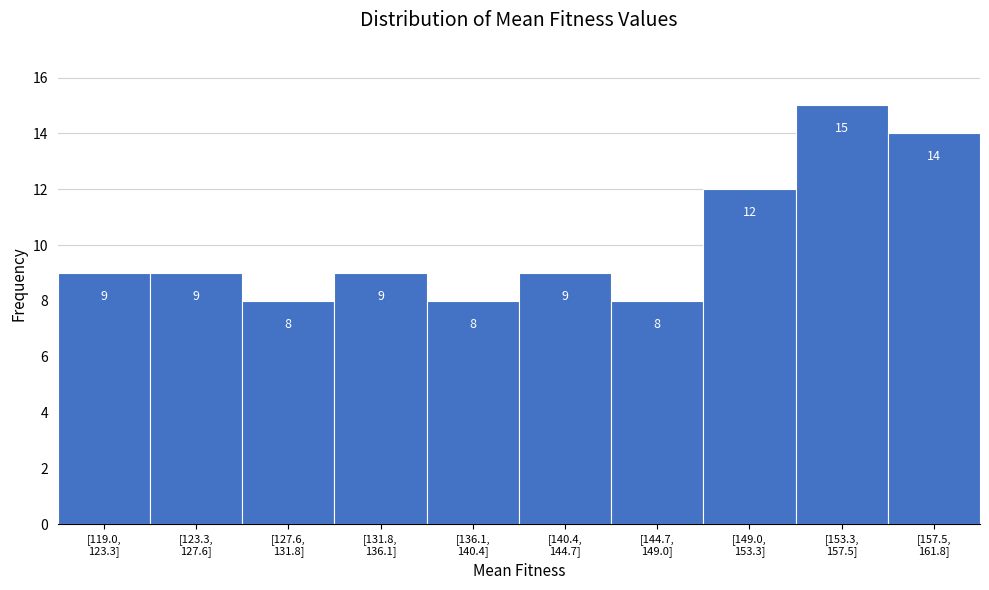

Reading left to right, list all the values displayed in this chart.

9	9	8	9	8	9	8	12	15	14